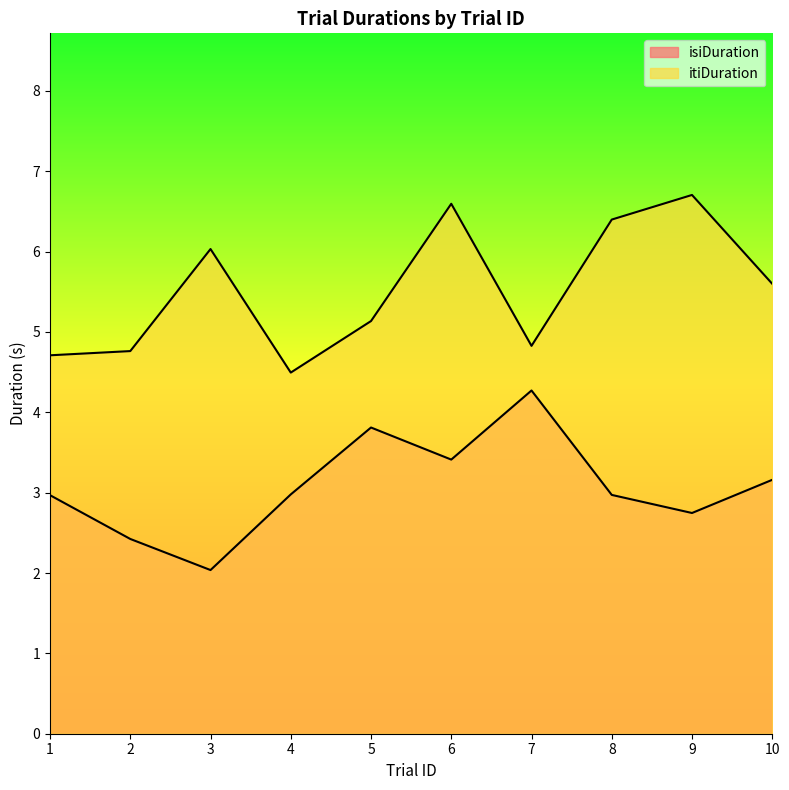

What is the maximum value shown in the chart?

6.7